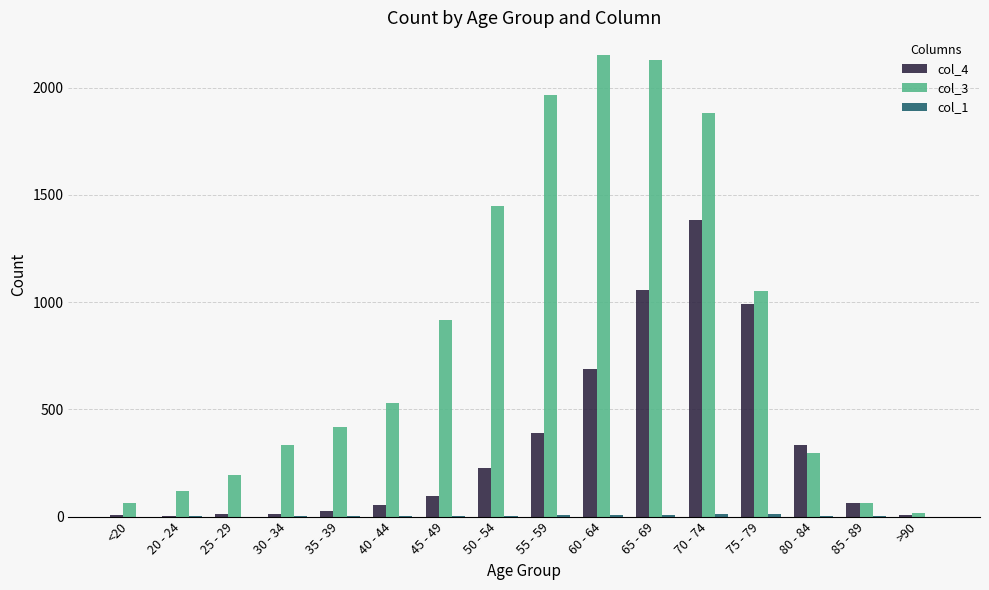

What is the maximum value shown in the chart?

2151